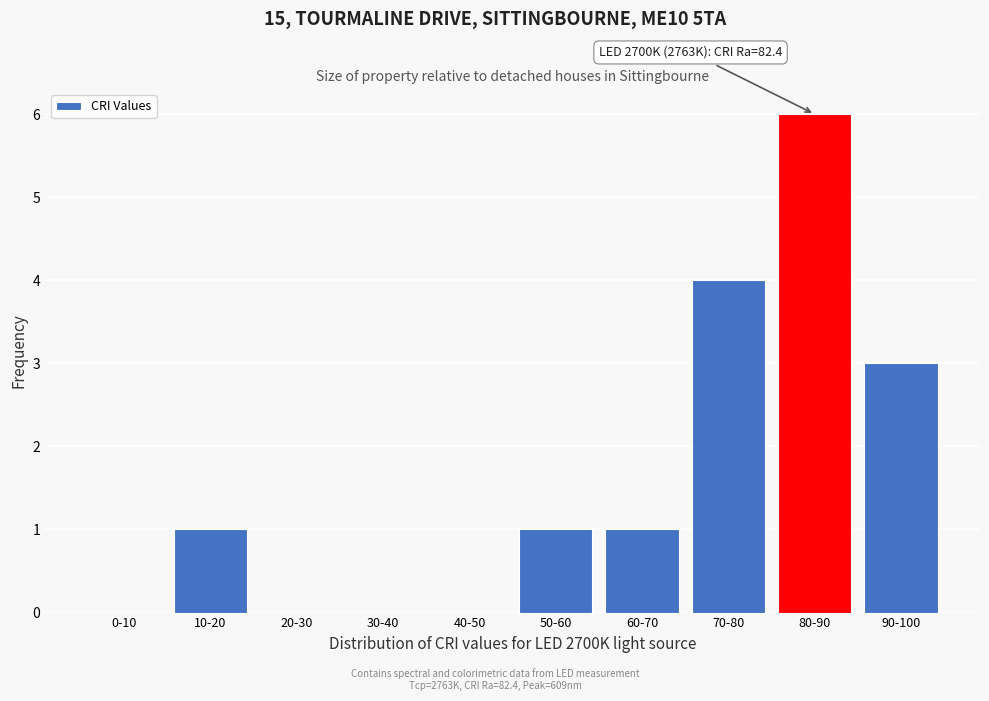

Reading right to left, list all the values displayed in this chart.

90-100=3	80-90=6	70-80=4	60-70=1	50-60=1	40-50=0	30-40=0	20-30=0	10-20=1	0-10=0